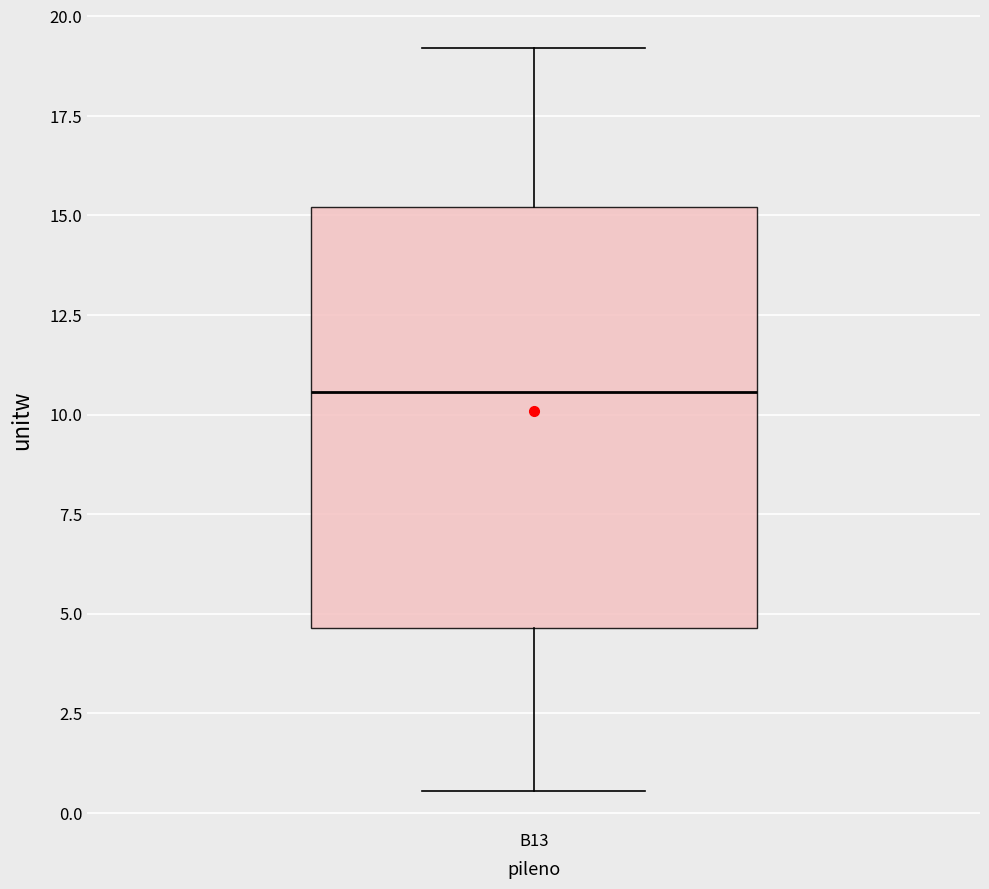

Read this box plot against the y-axis: the position of the median line, the range covered by the box, and the ends of both whiskers. The values are not printed on the chart, so give them approximately, as read against the axis.

median 10.5, box 4.5 to 15.0, whiskers 0.5 to 19.0